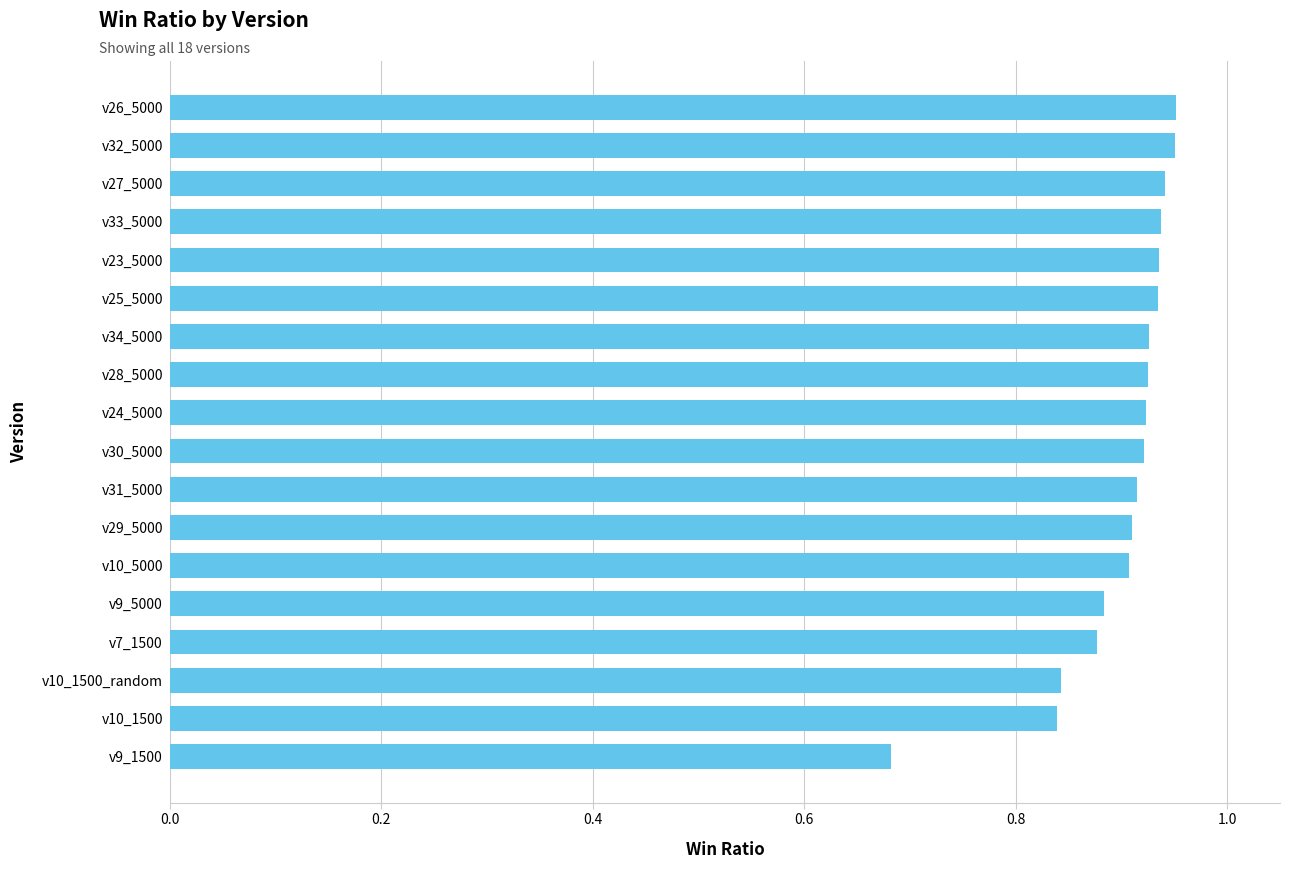

Count the values in the range 0 to 1.

18